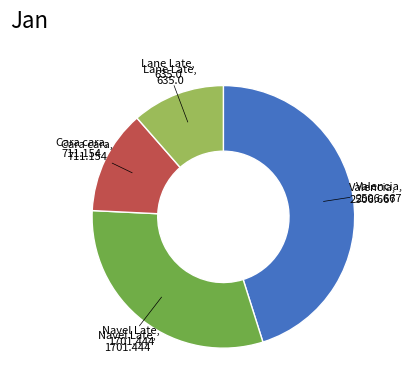

Does any single category account for the majority?

No